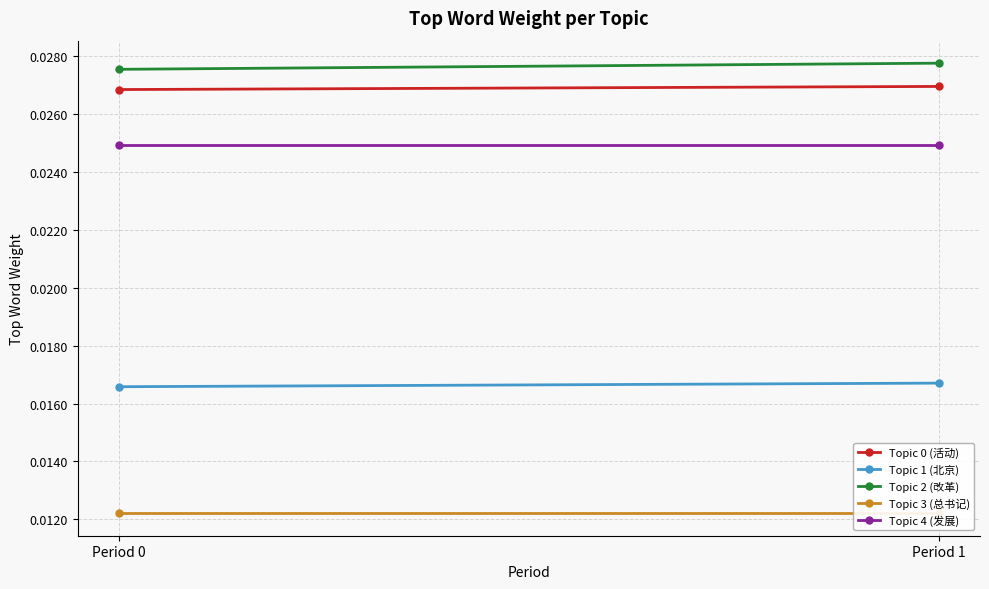

At Period 1, list the series in order from smallest to largest.

Topic 3 (总书记), Topic 1 (北京), Topic 4 (发展), Topic 0 (活动), Topic 2 (改革)